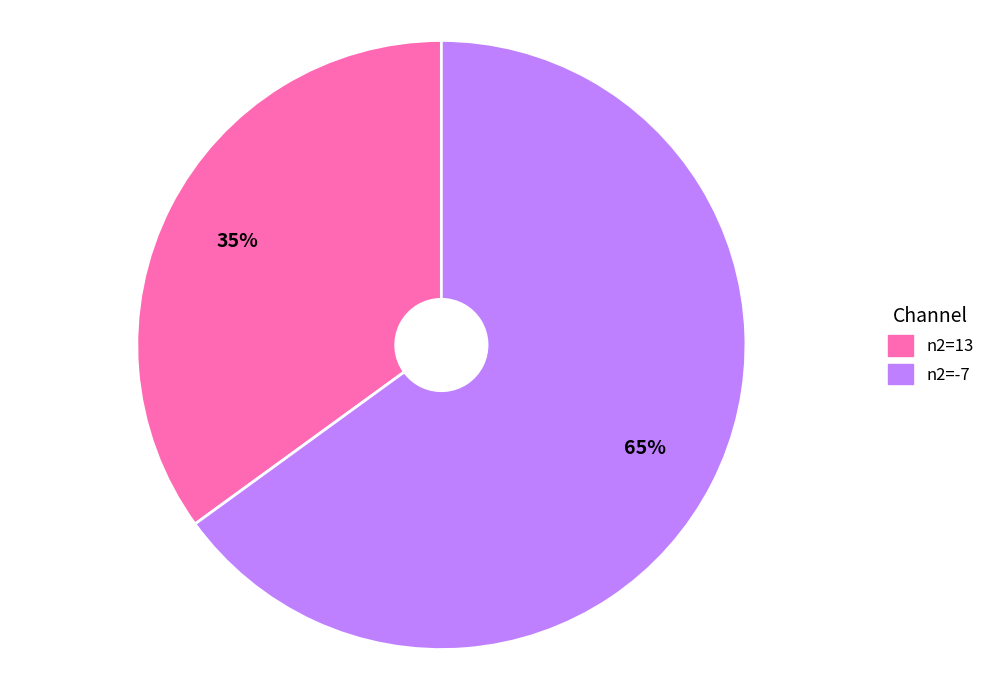

Count the number of slices in the pie.

2